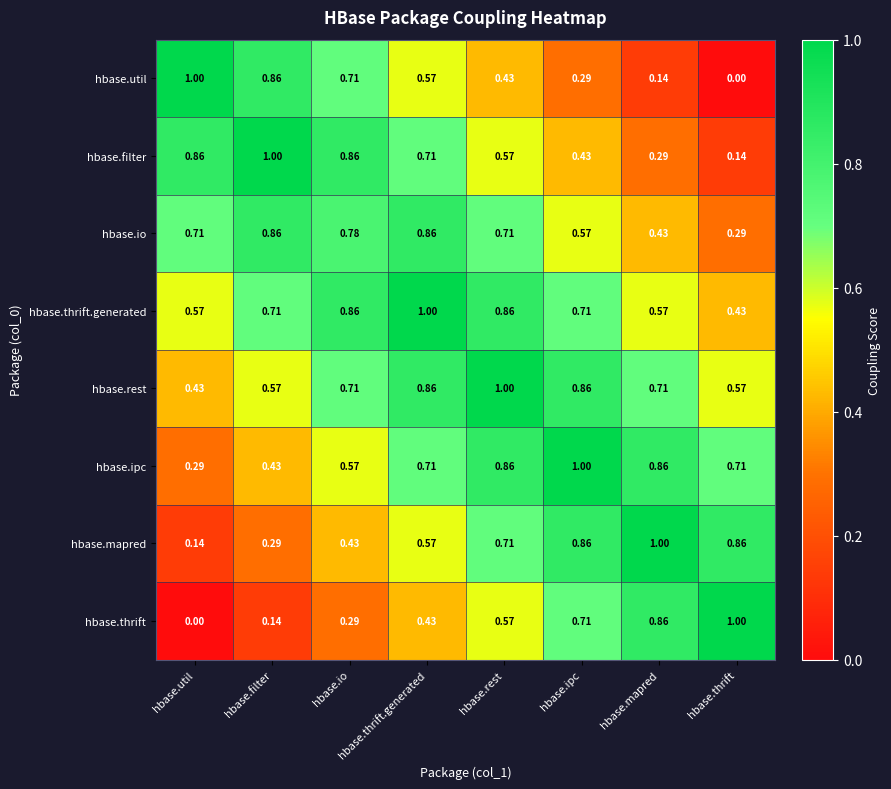

List the labels in order of hbase.util value, smallest first.

hbase.thrift, hbase.mapred, hbase.ipc, hbase.rest, hbase.thrift.generated, hbase.io, hbase.filter, hbase.util